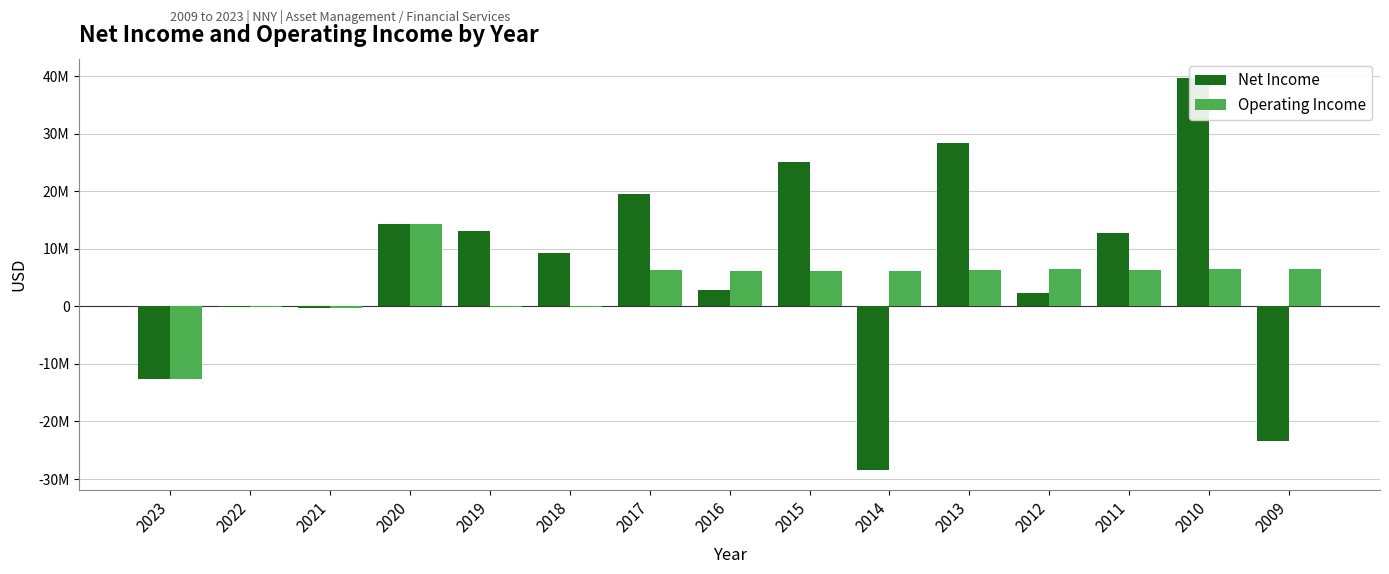

What is the difference between the maximum and minimum values in the Operating Income series?

26839108